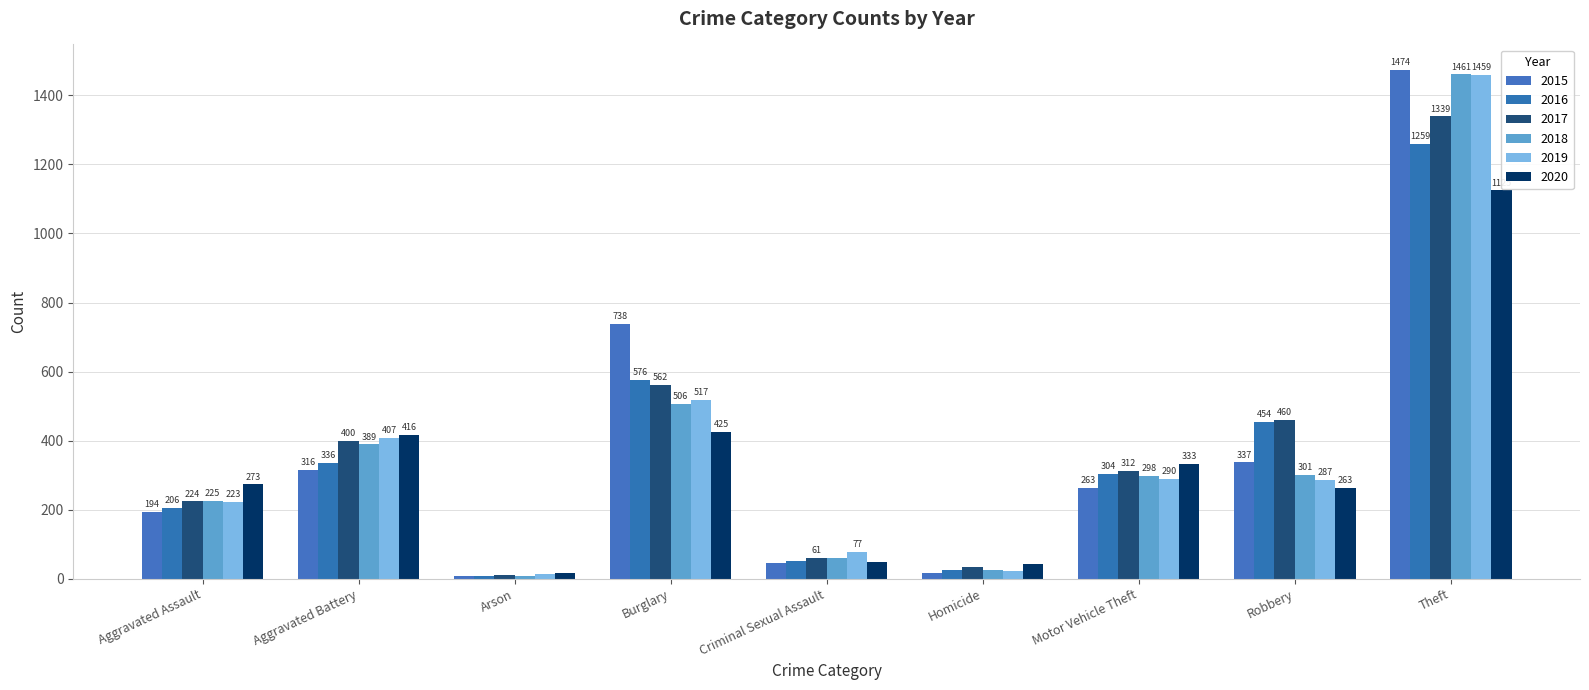

What is the difference between the maximum and minimum values in the 2017 series?

1329